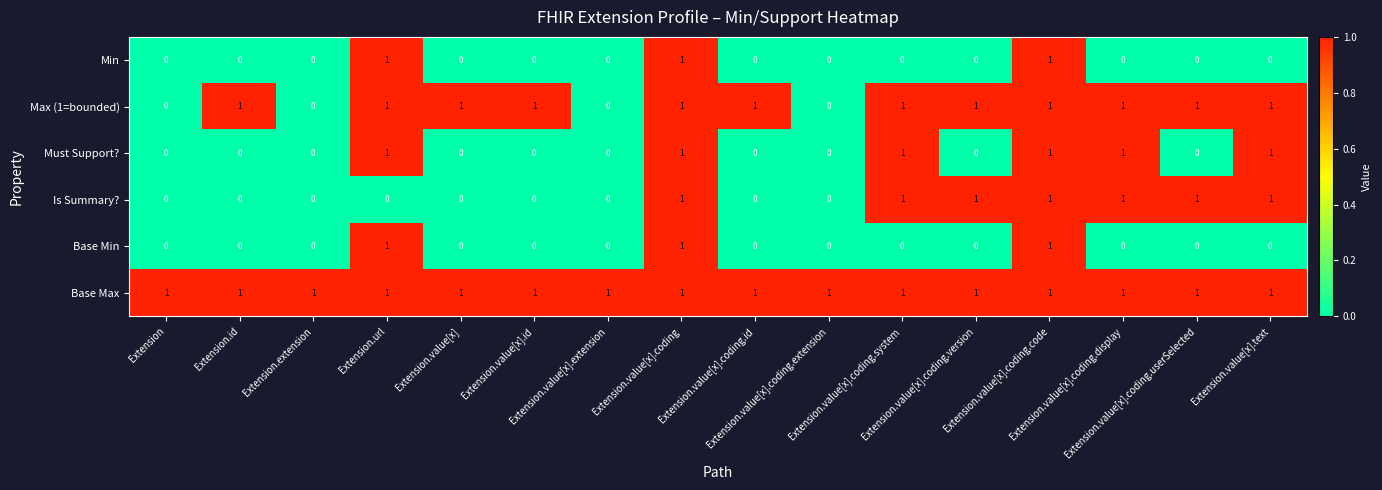

What is the total value across all series at Extension.value[x].coding.display?

4